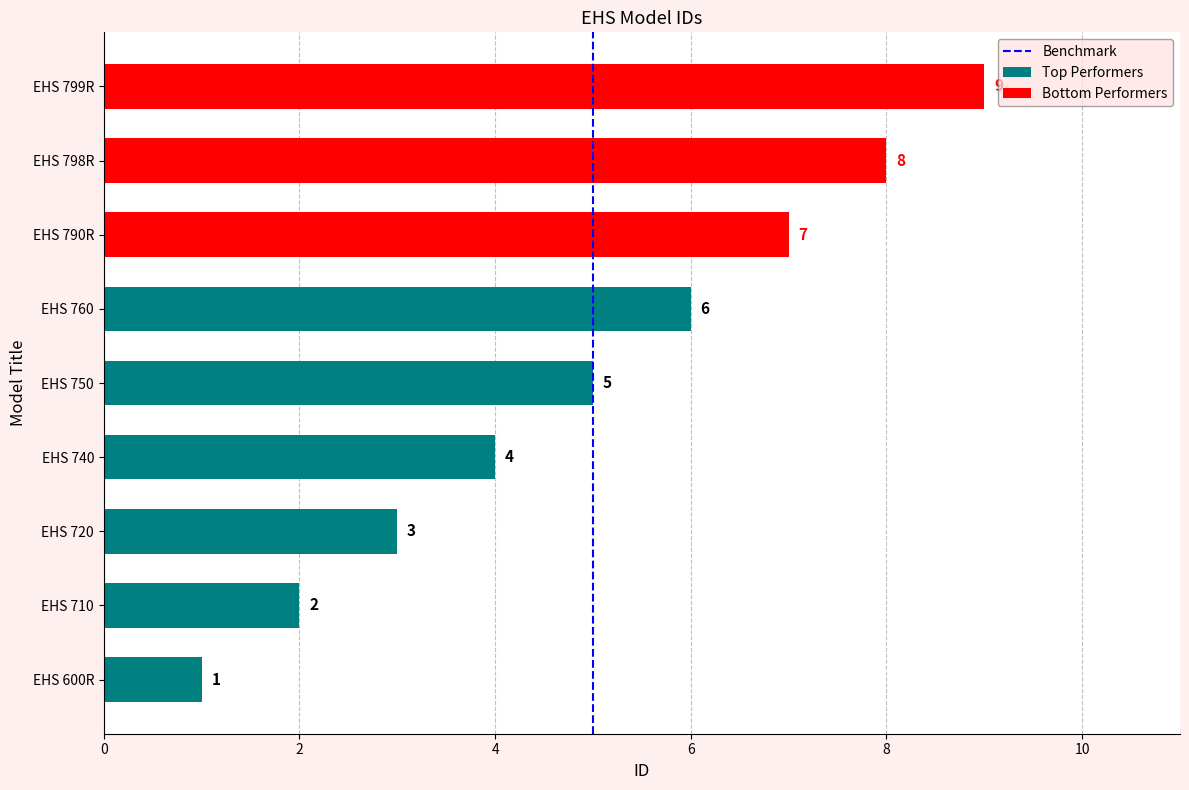

What position from the right is EHS 600R?

9